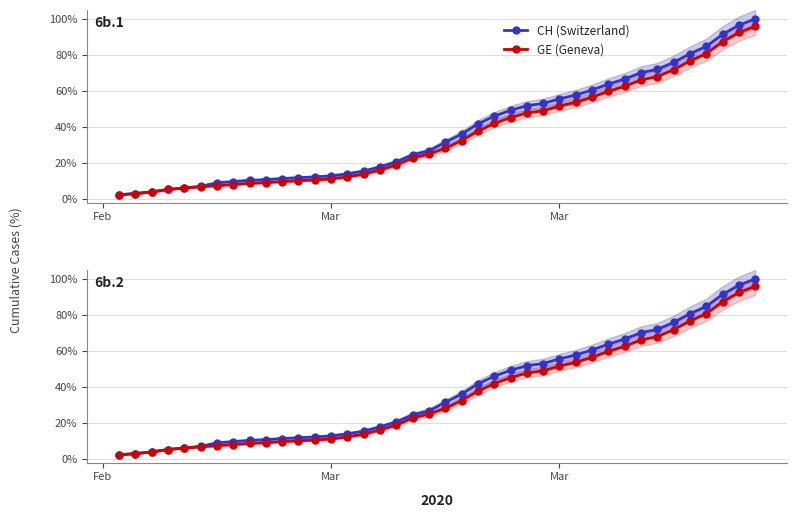

What is the value of the GE (Geneva) point at the 32nd from the left?

62.6